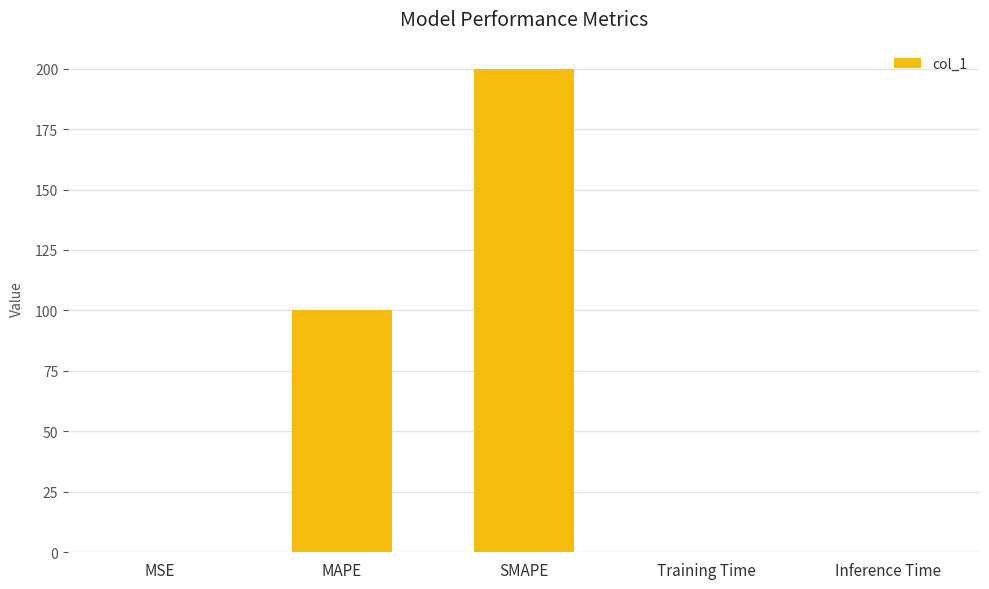

The chart shows a value of 0.0 at Training Time. True or false?

True